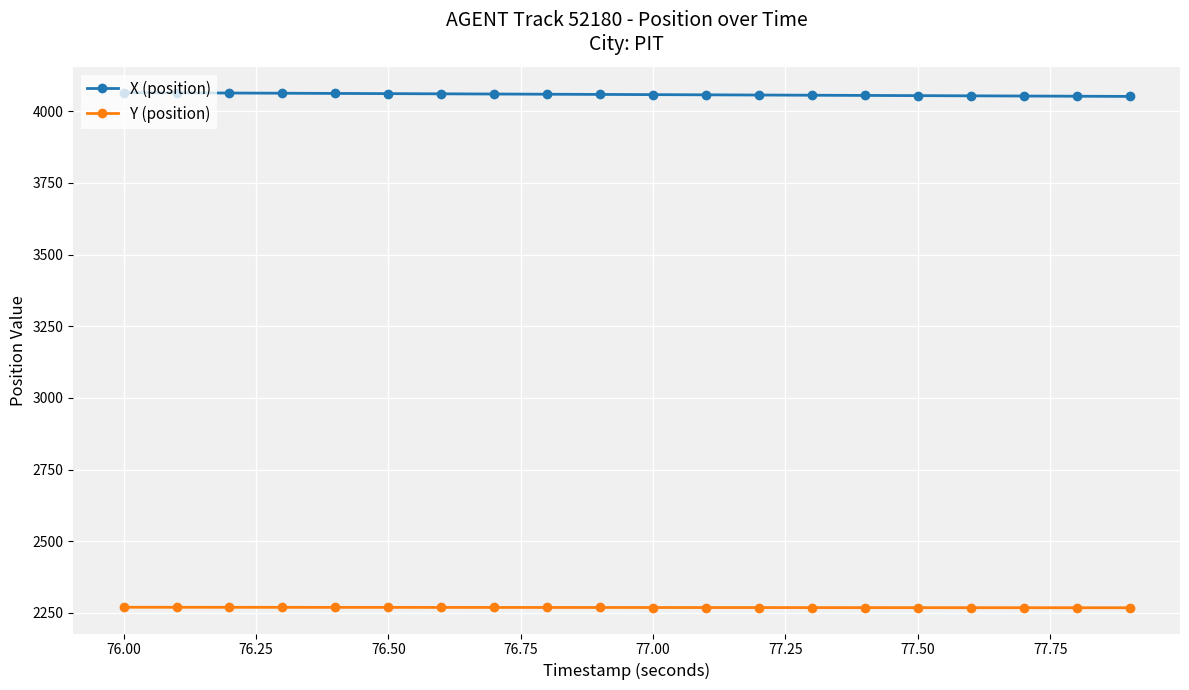

List the series in order of their peak value, highest first.

X (position), Y (position)